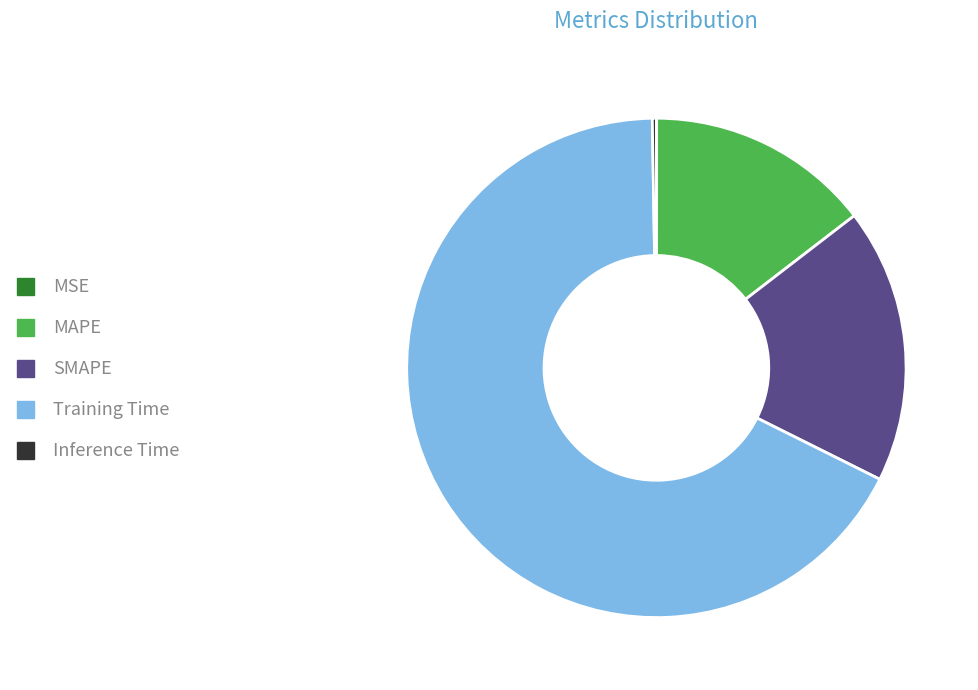

Which category has the biggest portion of the pie?

Training Time